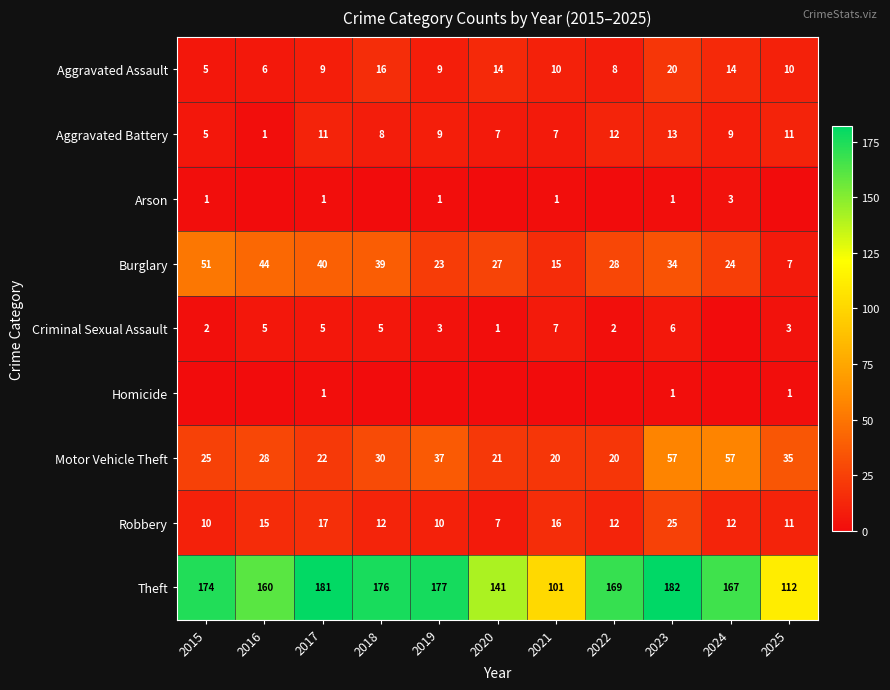

Is the value of Aggravated Battery at 2018 greater than the value of Motor Vehicle Theft at 2018?

No